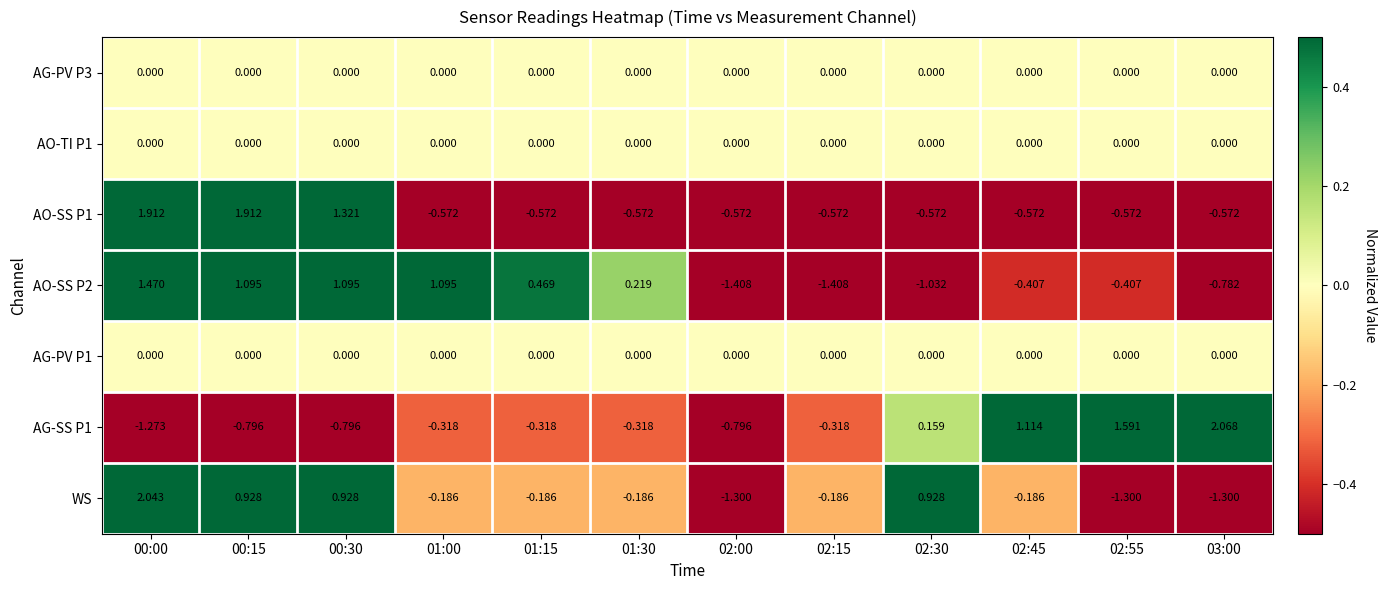

Is the value of AO-SS P1 at 00:30 greater than the value of AG-PV P3 at 02:00?

Yes